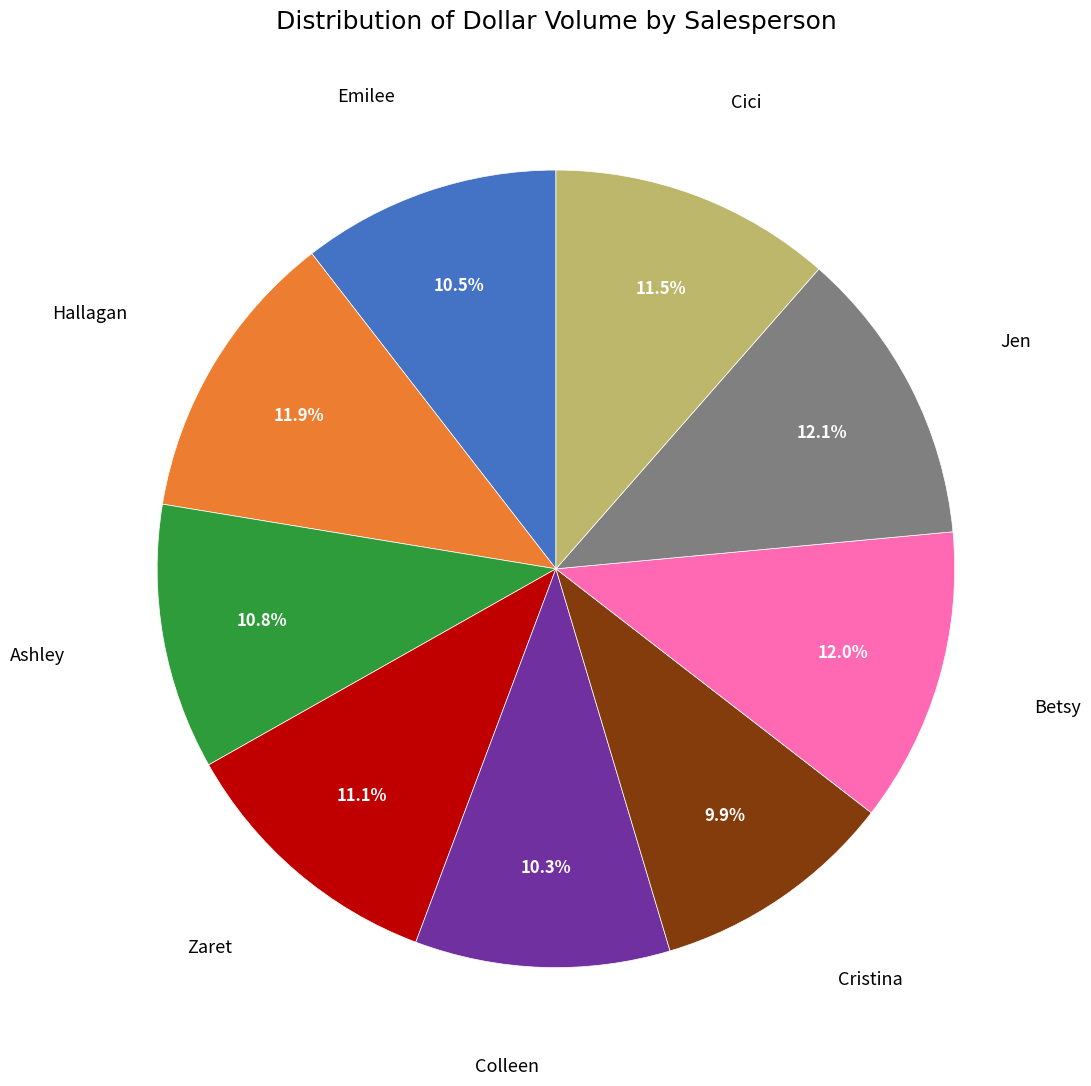

Is there a majority slice in this chart?

No